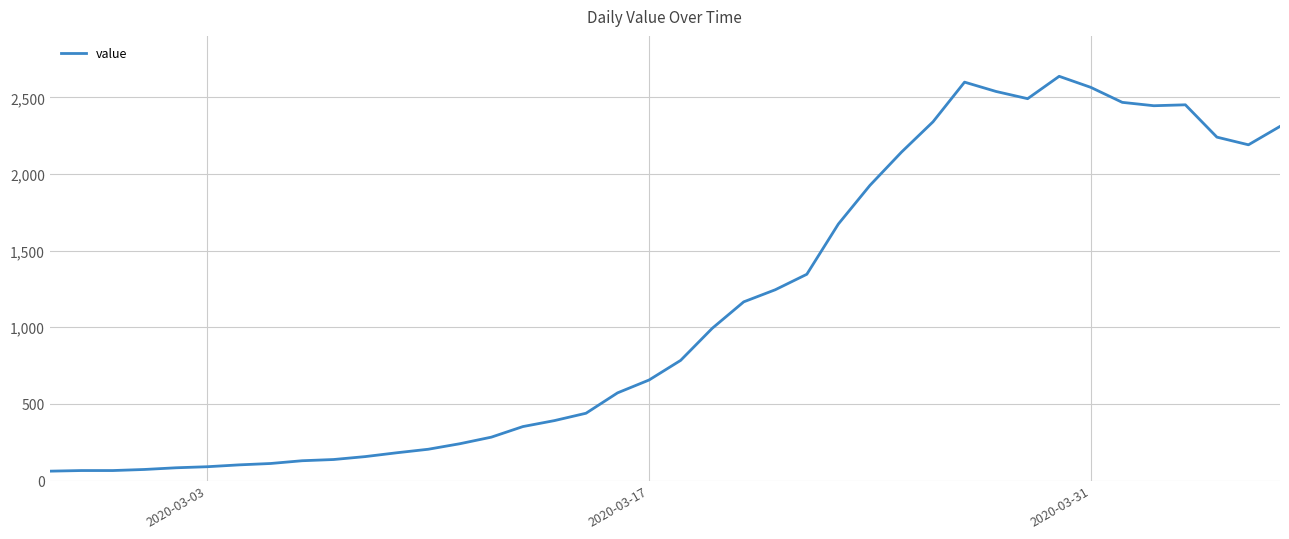

What is the smallest value displayed?

61